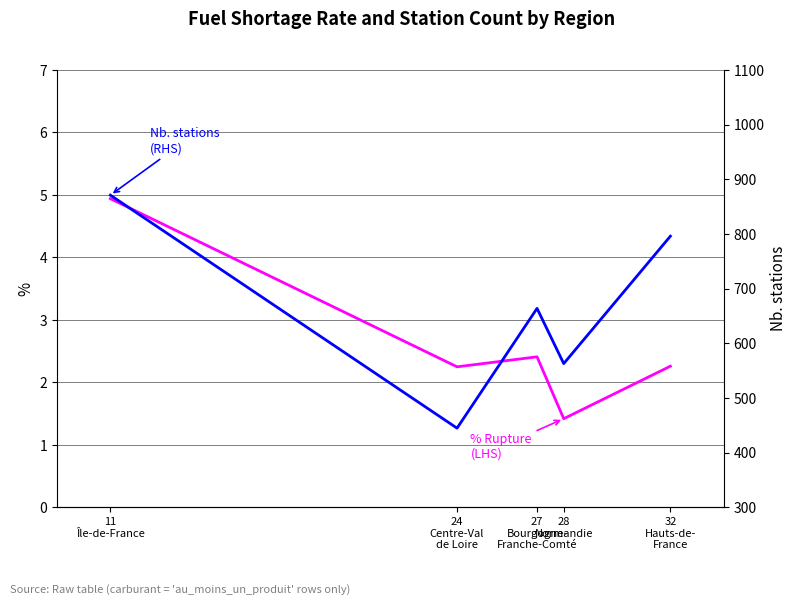

Where does the Nb. stations
(RHS) series first go above 664?

11
Île-de-France